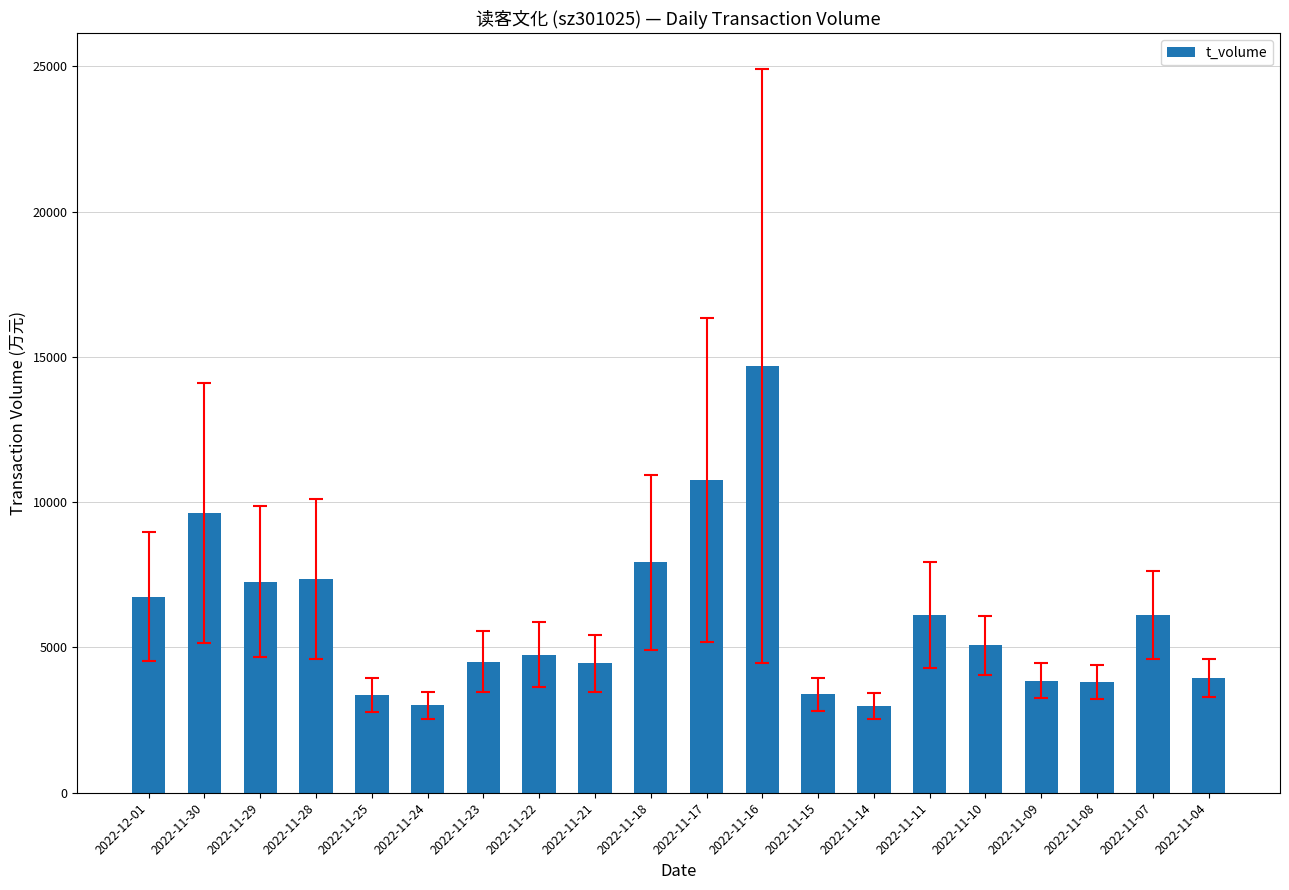

Approximately how many times larger is the value at 2022-11-18 compared to 2022-11-22?

1.7